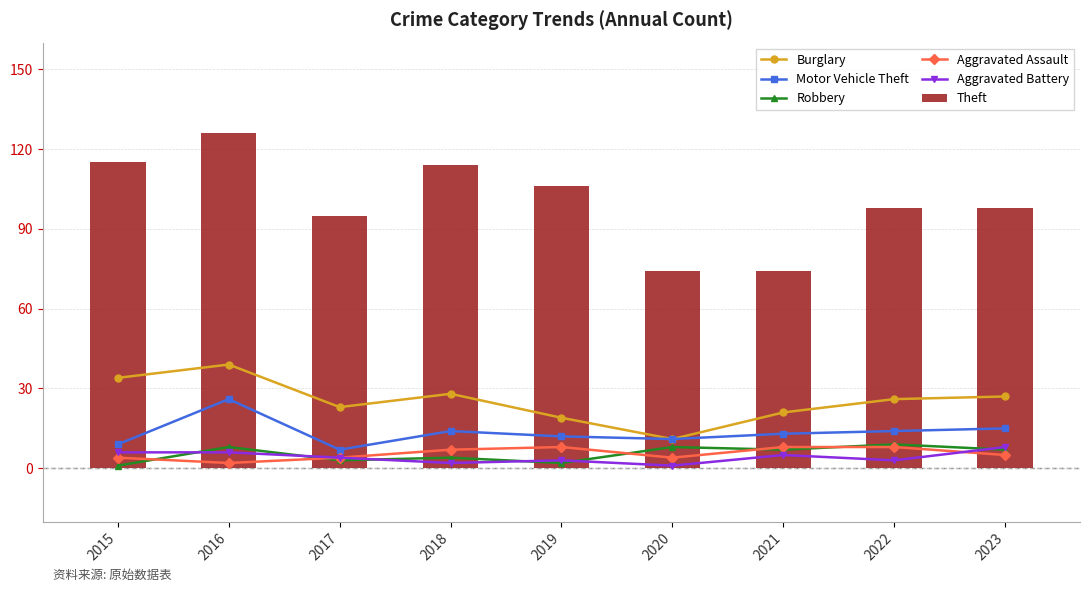

What is the difference between the Motor Vehicle Theft values at 2020 and 2021?

2